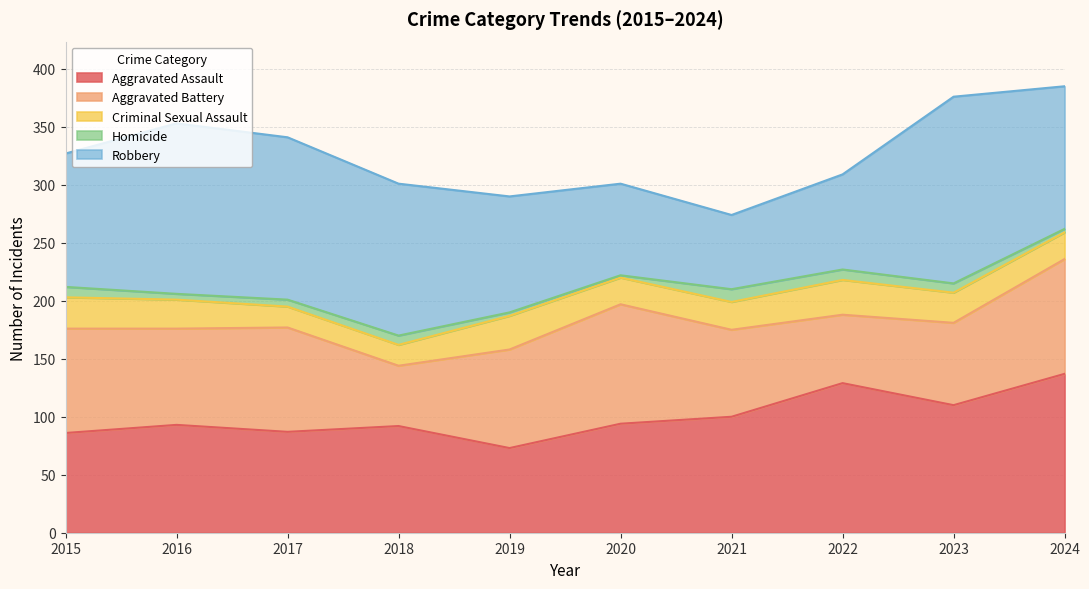

Reading left to right, list all the values displayed in this chart.

Aggravated Assault: 86	93	87	92	73	94	100	129	110	137
Aggravated Battery: 90	83	90	52	85	103	75	59	71	99
Criminal Sexual Assault: 27	25	18	18	29	23	24	30	26	23
Homicide: 9	5	6	8	3	2	11	9	8	3
Robbery: 115	147	140	131	100	79	64	82	161	123